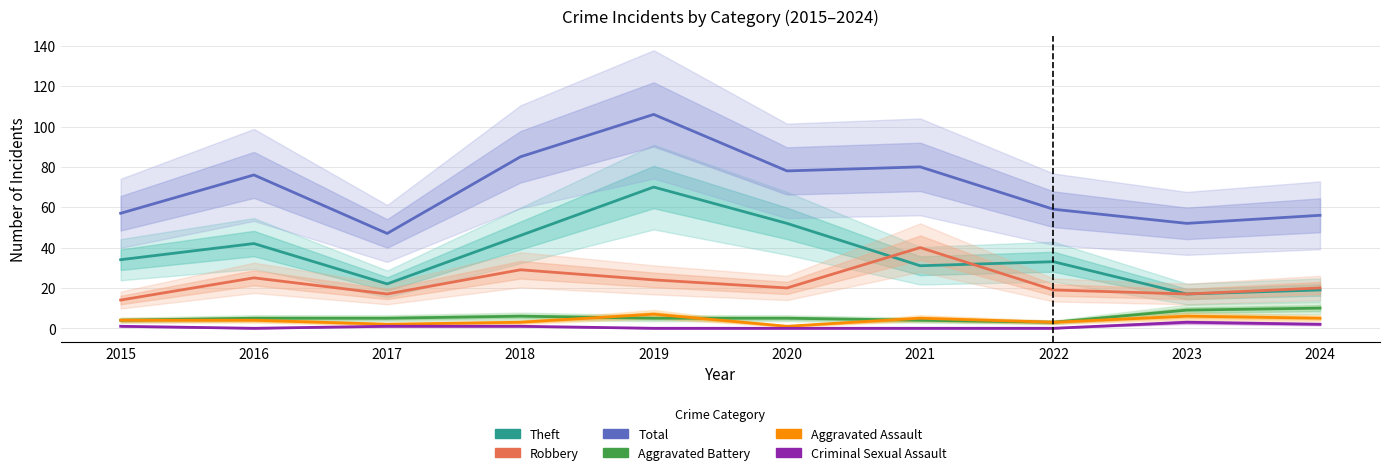

How many interior local peaks does the Robbery series have?

3